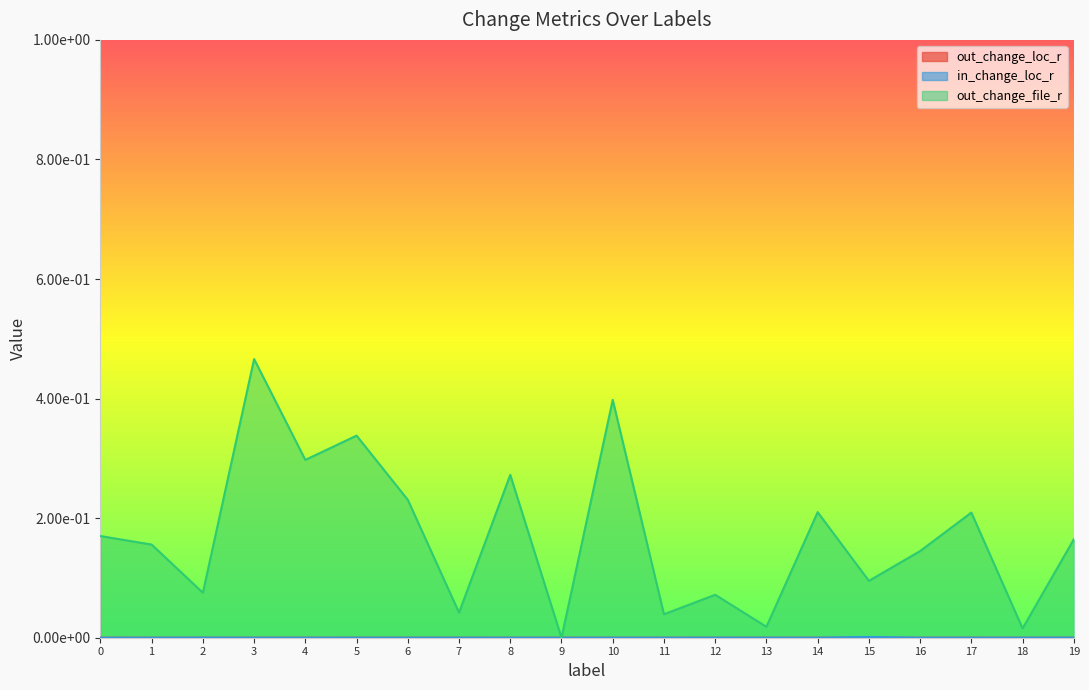

Which category has the lowest value in the in_change_loc_r series?

9